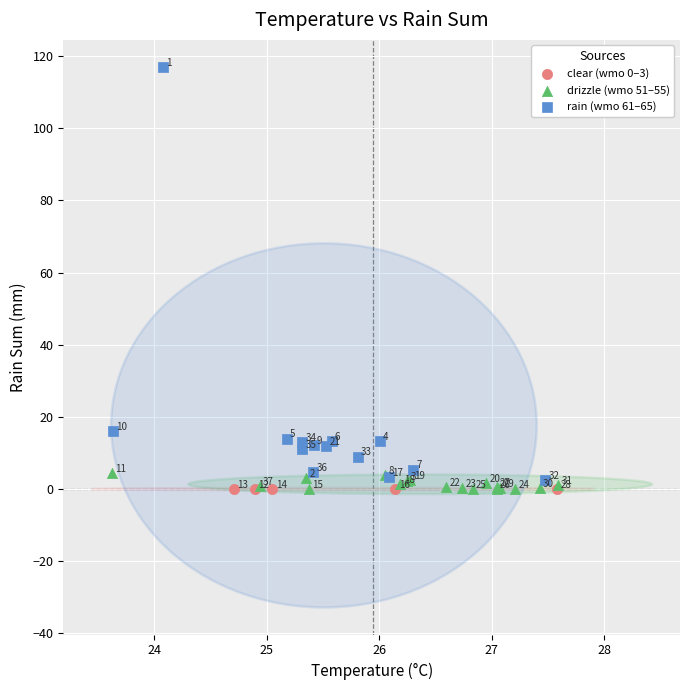

Which series contains the highest Y value?

rain (wmo 61–65)